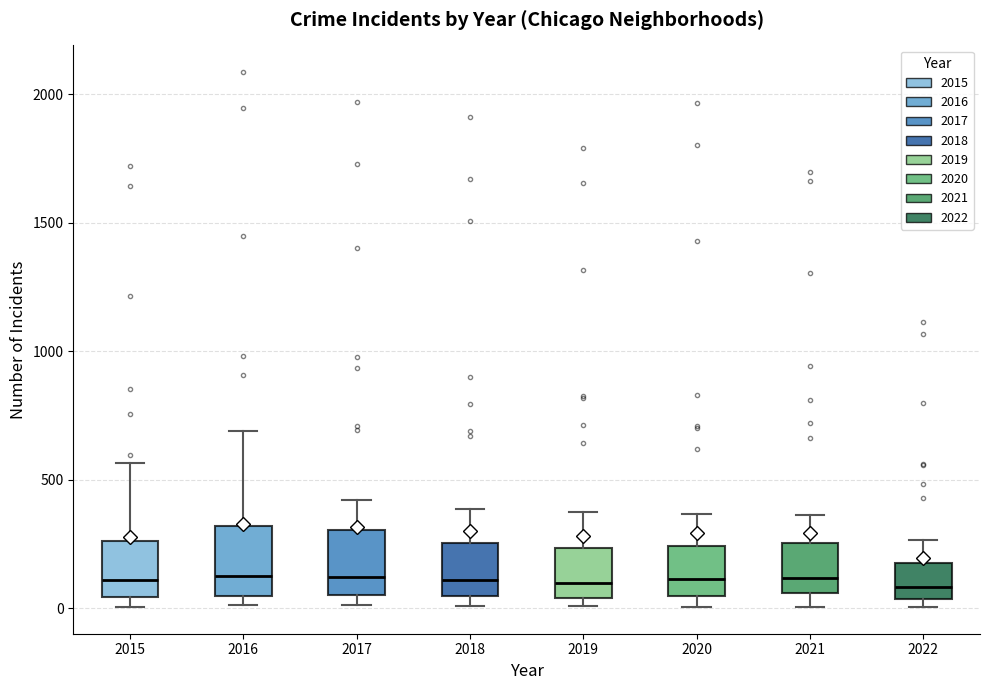

Where does the median line of the box at x = 2019 sit on the y-axis? The values are not printed on the chart, so give them approximately, as read against the axis.

100